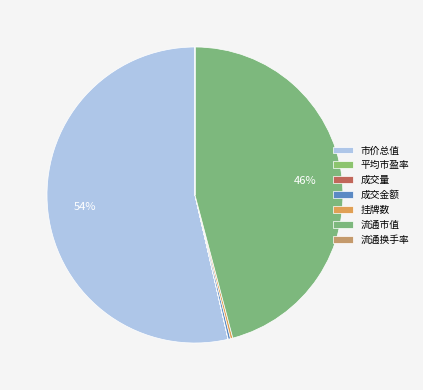

Which slice represents more than half of the pie?

市价总值